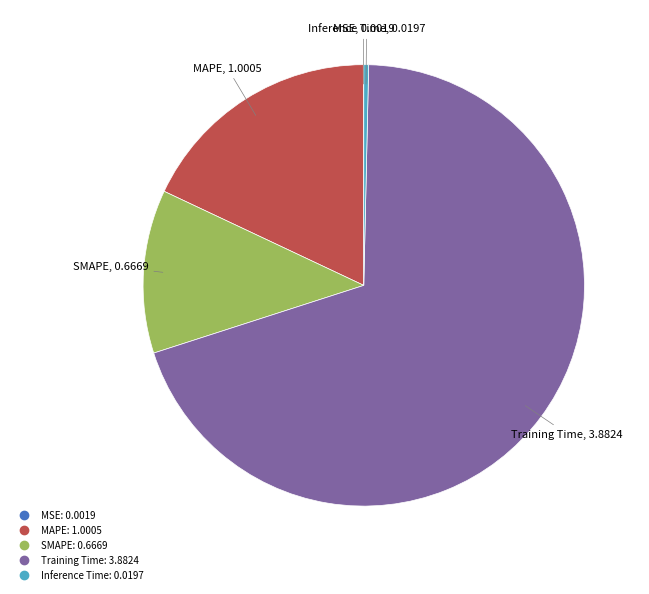

Combined, do Inference Time and SMAPE account for over 50%?

No